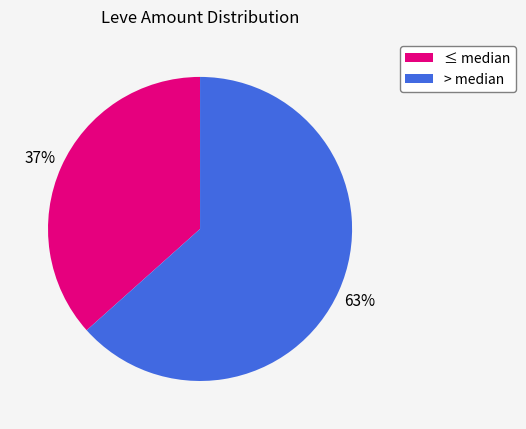

What percentage is the > median slice, to the nearest percent?

63%